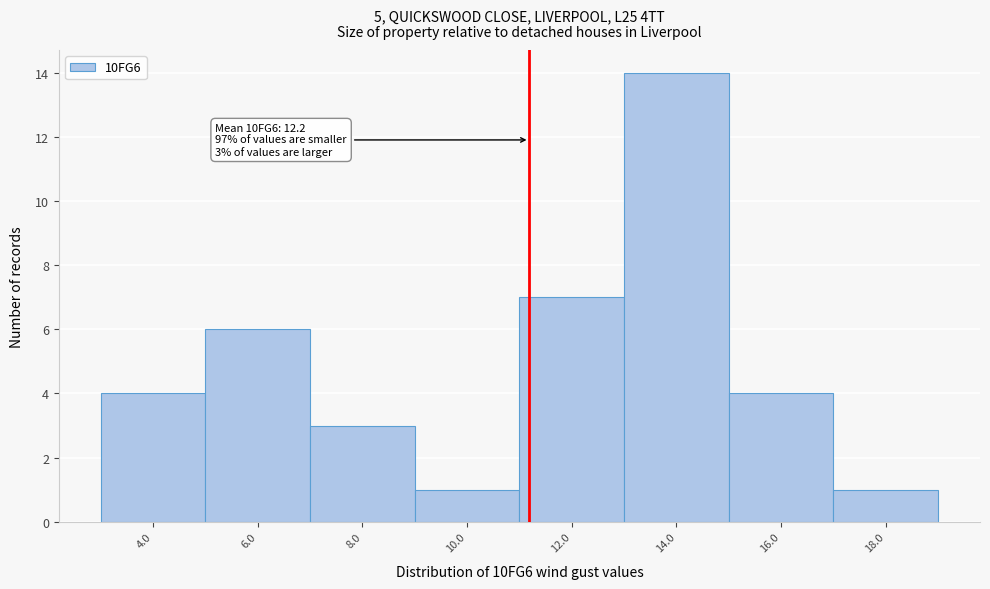

Reading left to right, what are all the values shown in this chart?

4	6	3	1	7	14	4	1